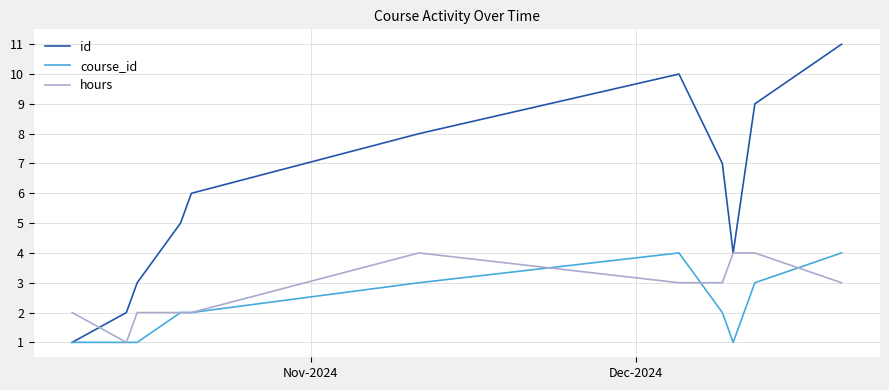

What is the highest value of the course_id series?

4